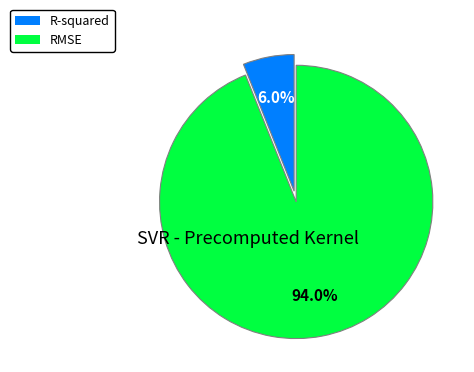

To the nearest percent, what percentage of the pie is R-squared?

6%